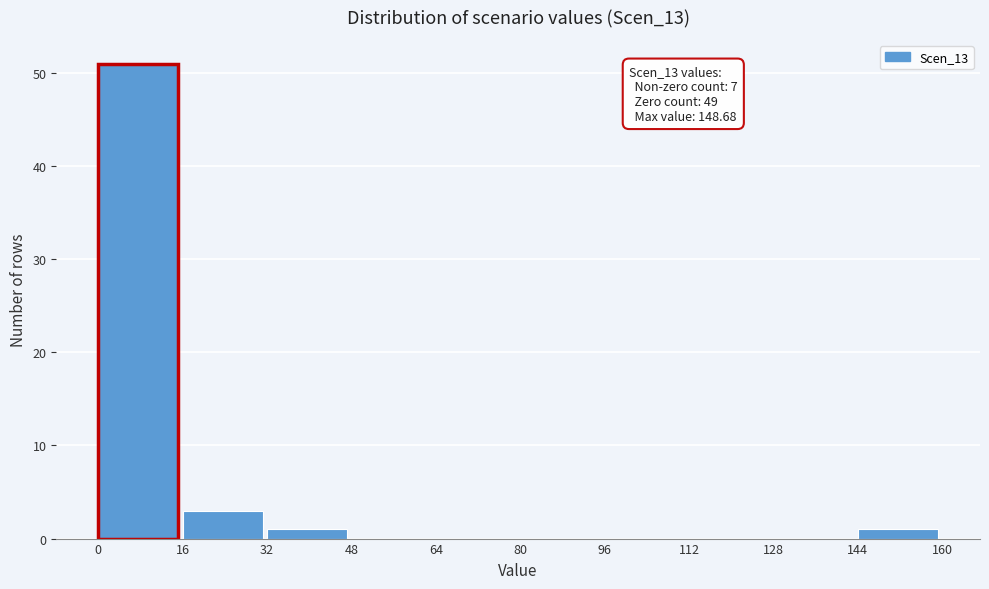

Which range on the x-axis has the tallest bar?

0 to 16